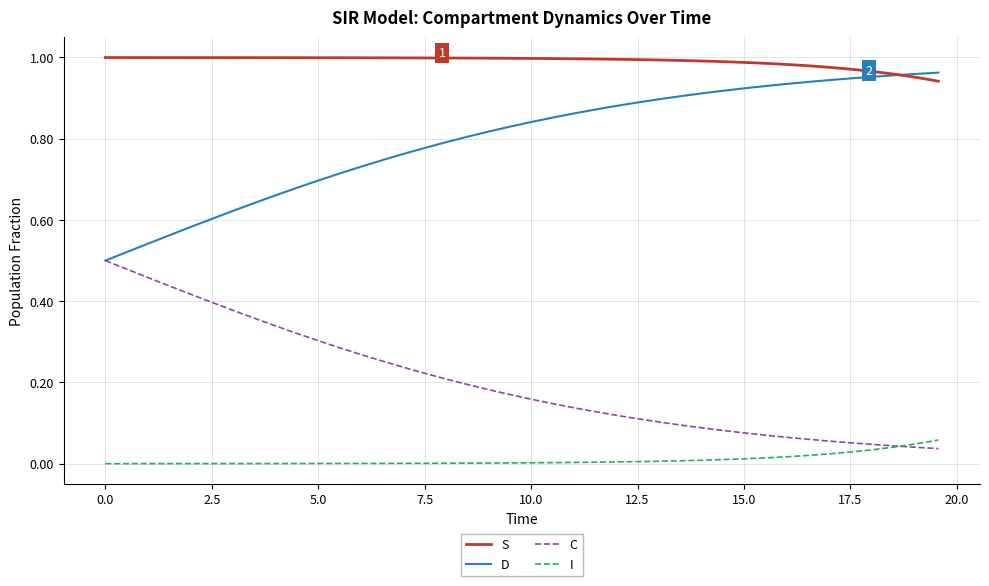

List the series in order of their peak value, lowest first.

I, C, D, S